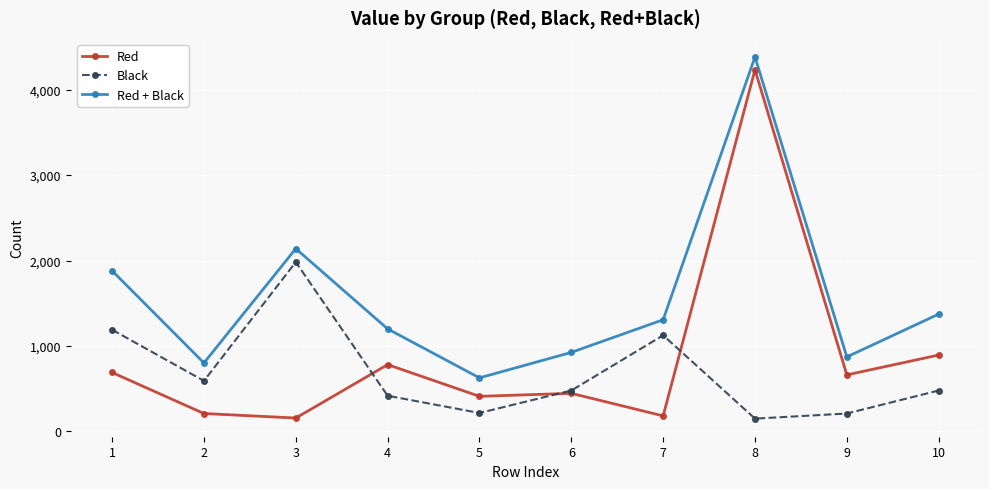

What is the sum of all Red values?

8666